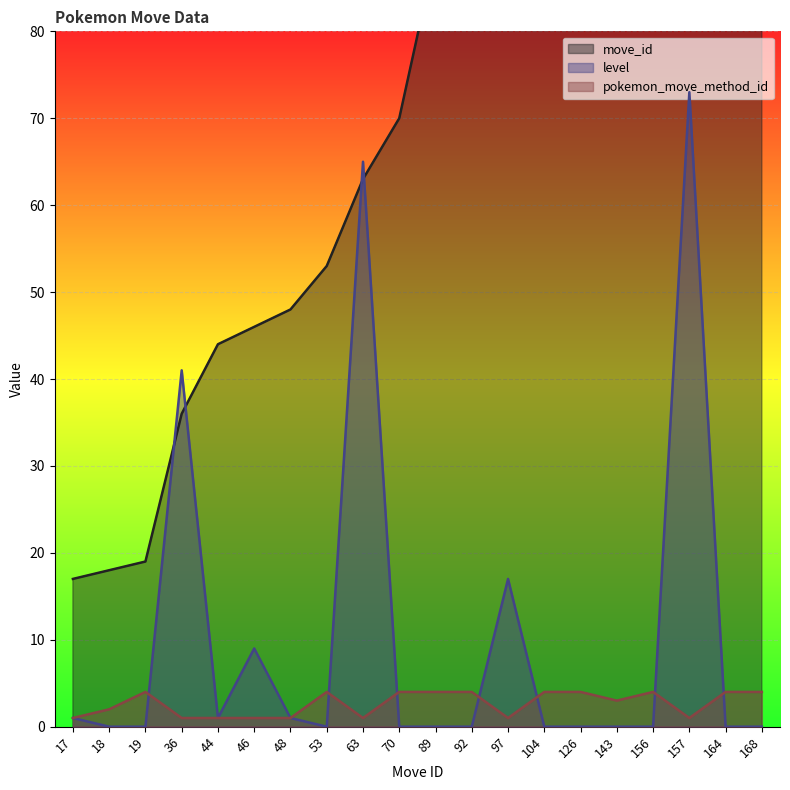

What is the total value across all series at 89?

93